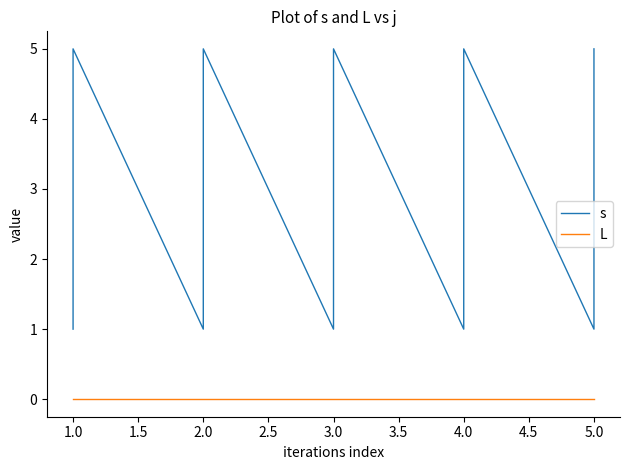

Which has a higher value, 2.0 or 4.0?

2.0